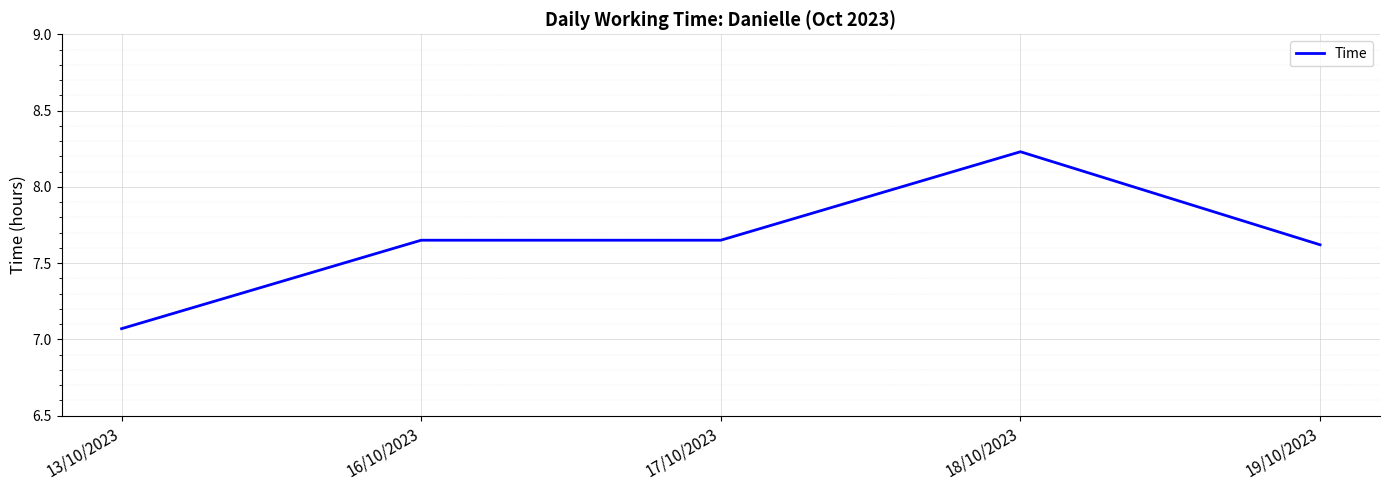

At which category does the chart reach its minimum across all series?

13/10/2023